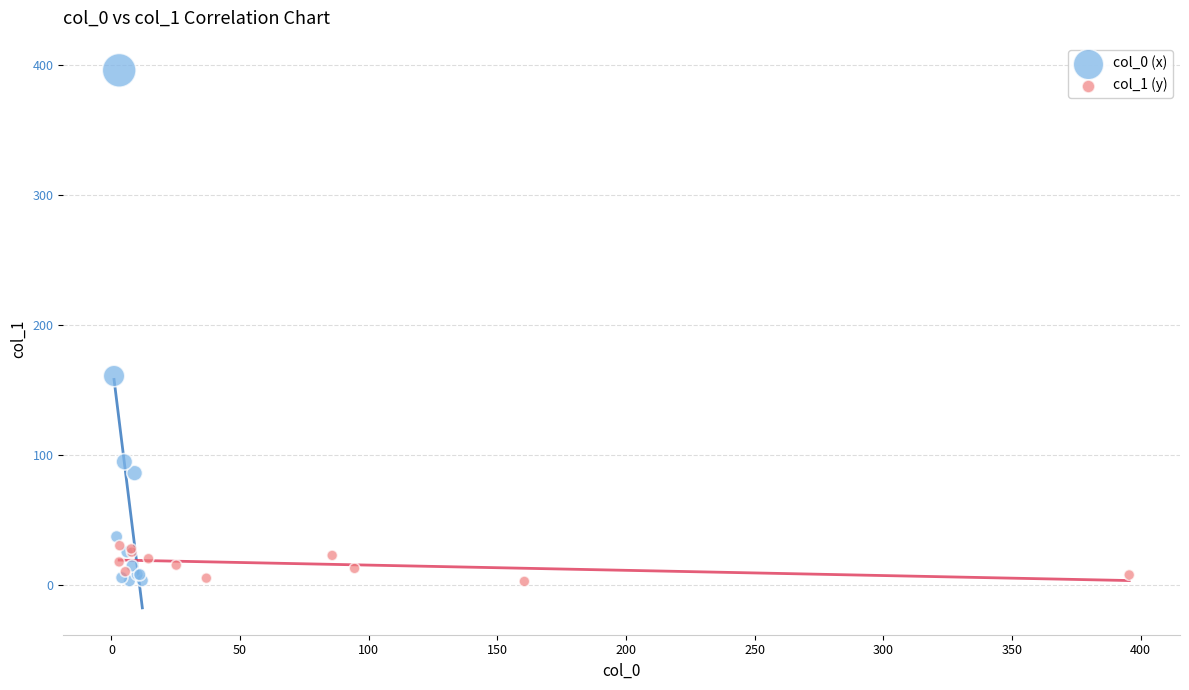

Which series has the widest spread of Y values?

col_0 (x)